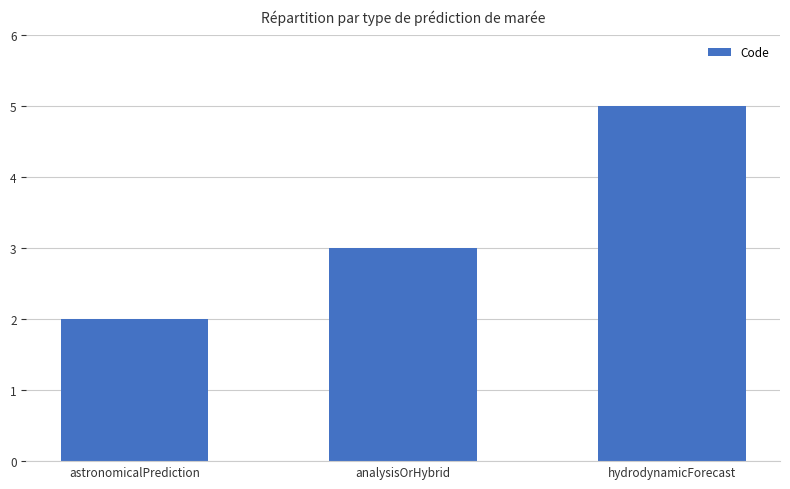

What is the difference between the maximum and minimum values?

3